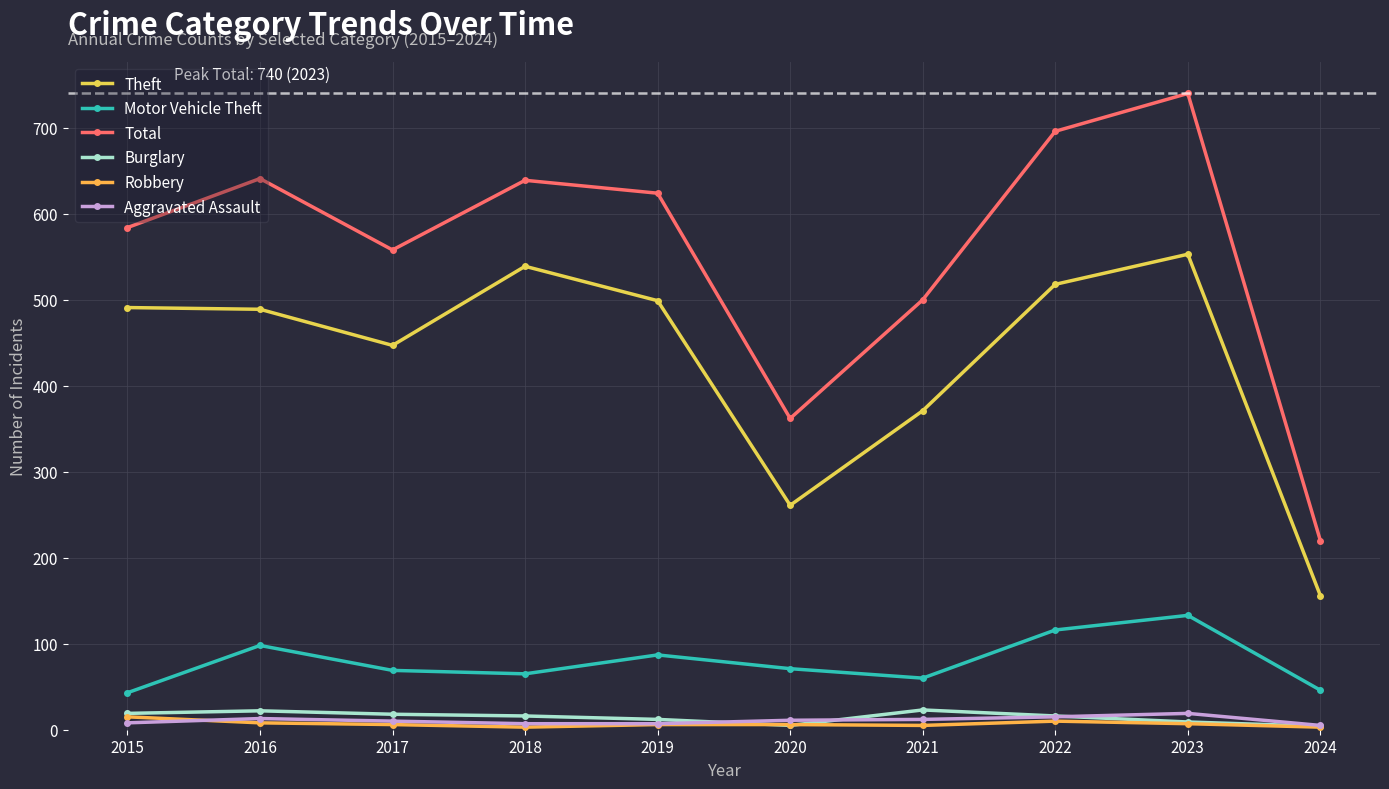

At how many categories does at least one series exceed 184?

10